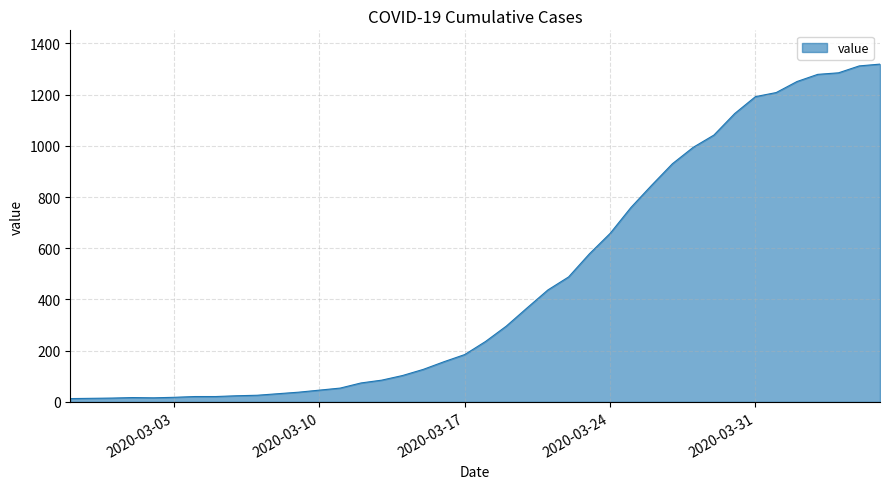

Which category has the highest value across all series?

2020-04-06